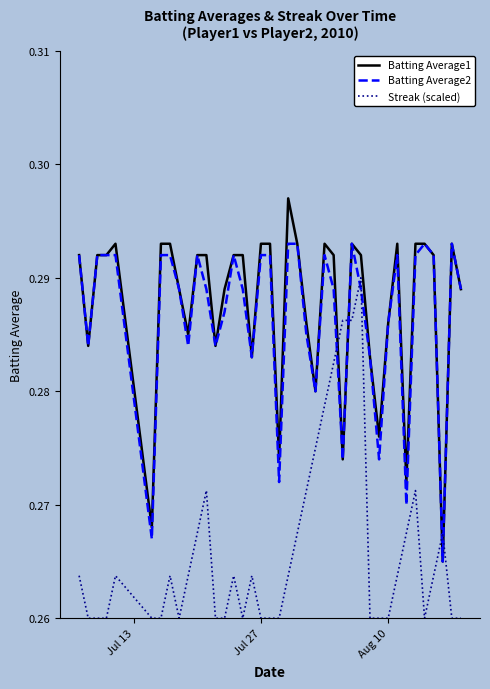

List the series in order of their peak value, lowest first.

Streak (scaled), Batting Average2, Batting Average1